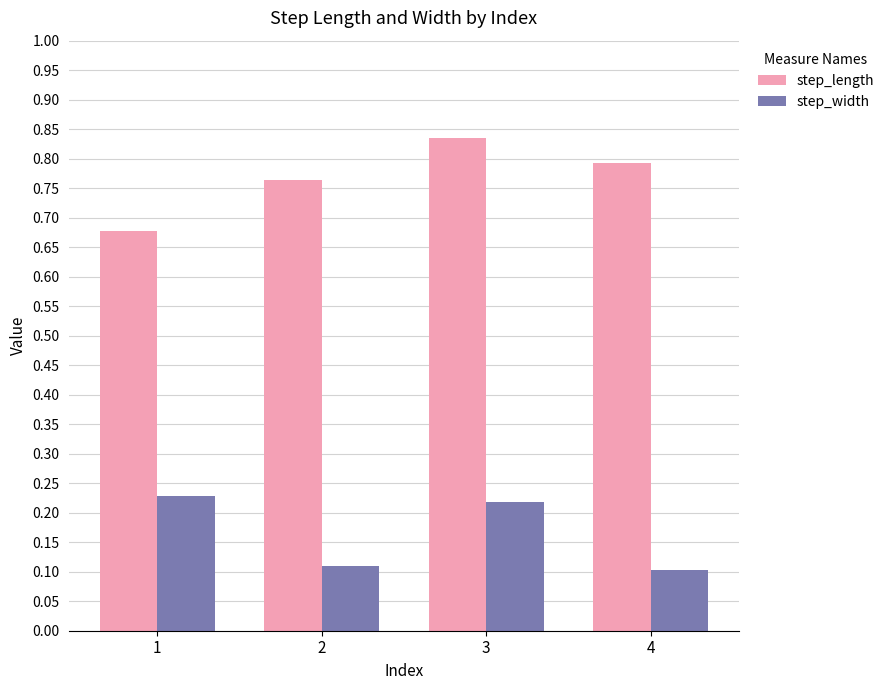

Which series has the widest spread of values?

step_length